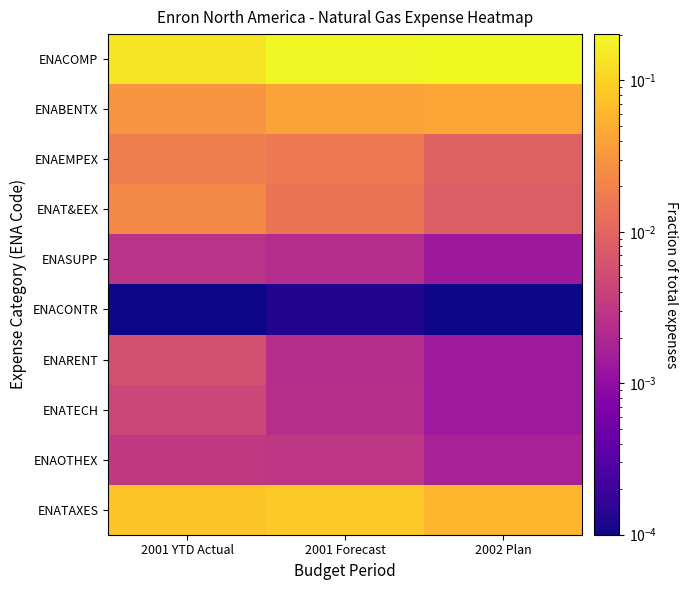

List the series in order of their peak value, lowest first.

ENACONTR, ENASUPP, ENAOTHEX, ENATECH, ENARENT, ENAEMPEX, ENAT&EEX, ENABENTX, ENATAXES, ENACOMP